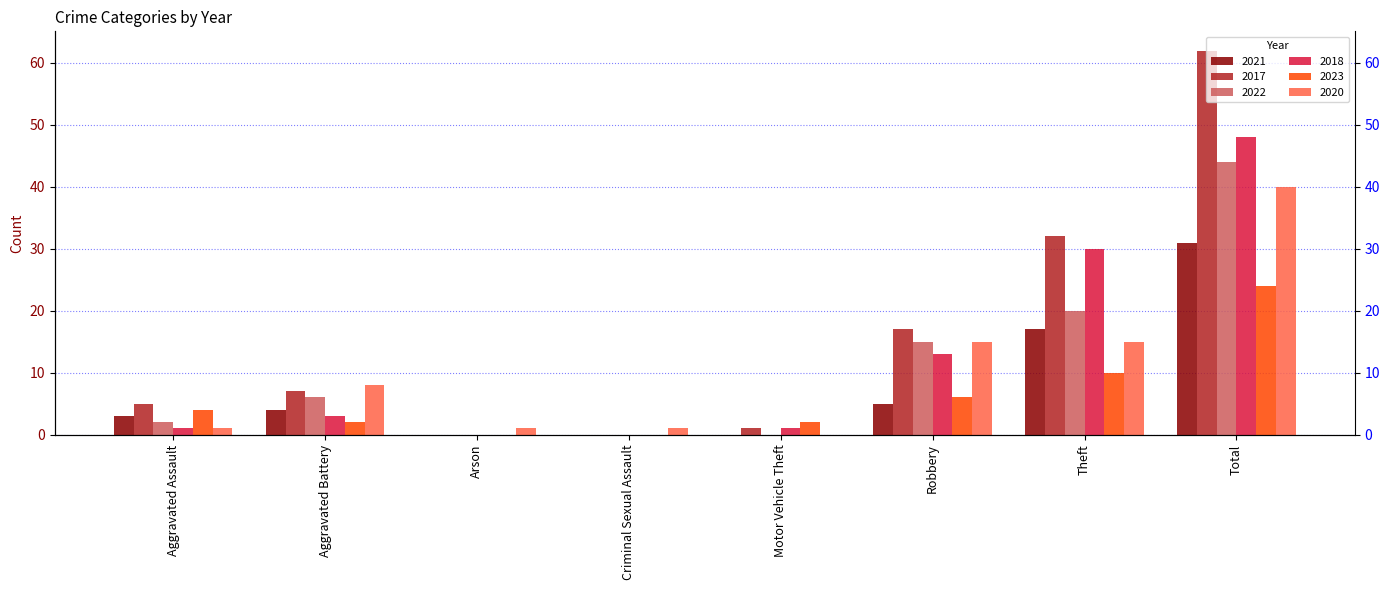

What is the label of the 5th bar from the left?

Motor Vehicle Theft